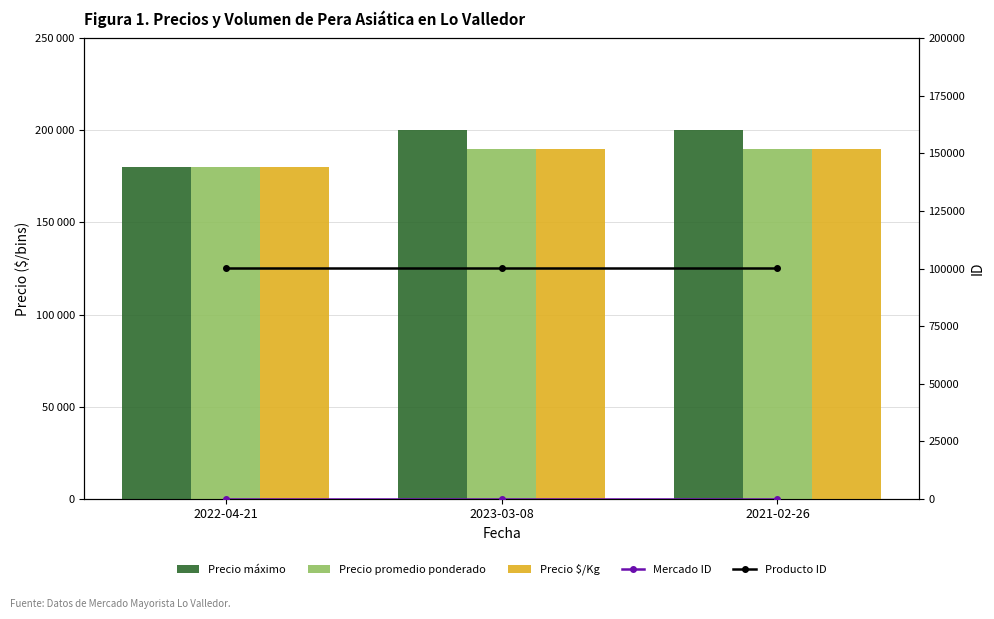

Which series changed the most between 2022-04-21 and 2023-03-08?

Precio máximo